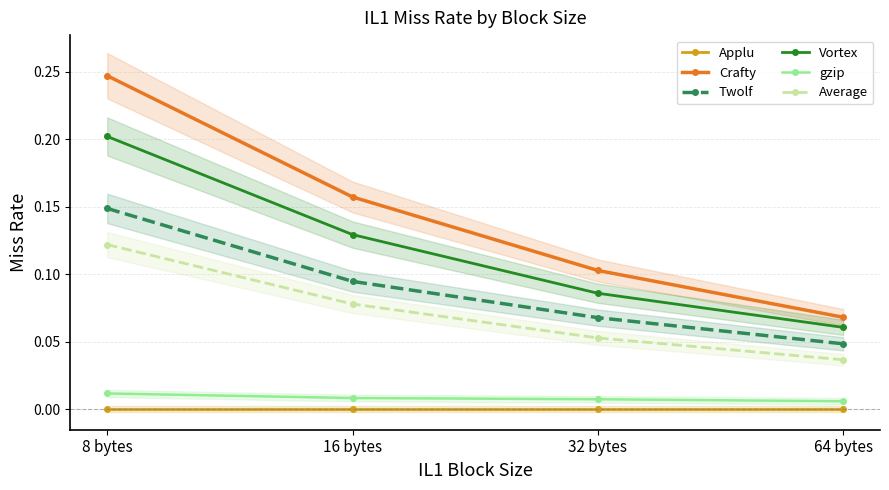

Which category has the lowest value across all series?

8 bytes